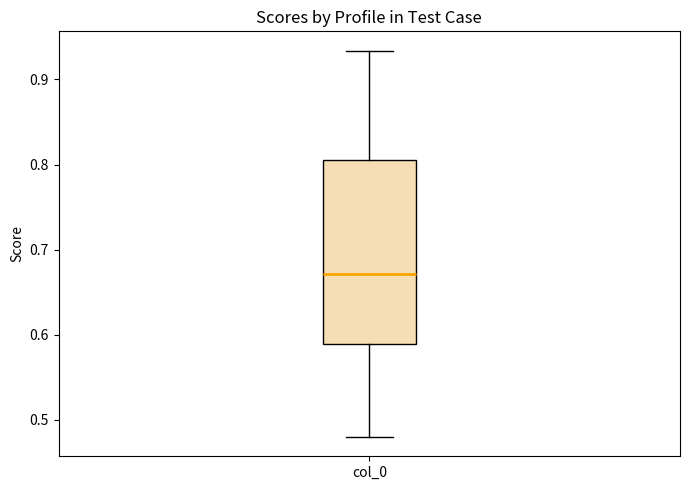

Where does the median line of the box for col_0 sit on the y-axis? The values are not printed on the chart, so give them approximately, as read against the axis.

0.67